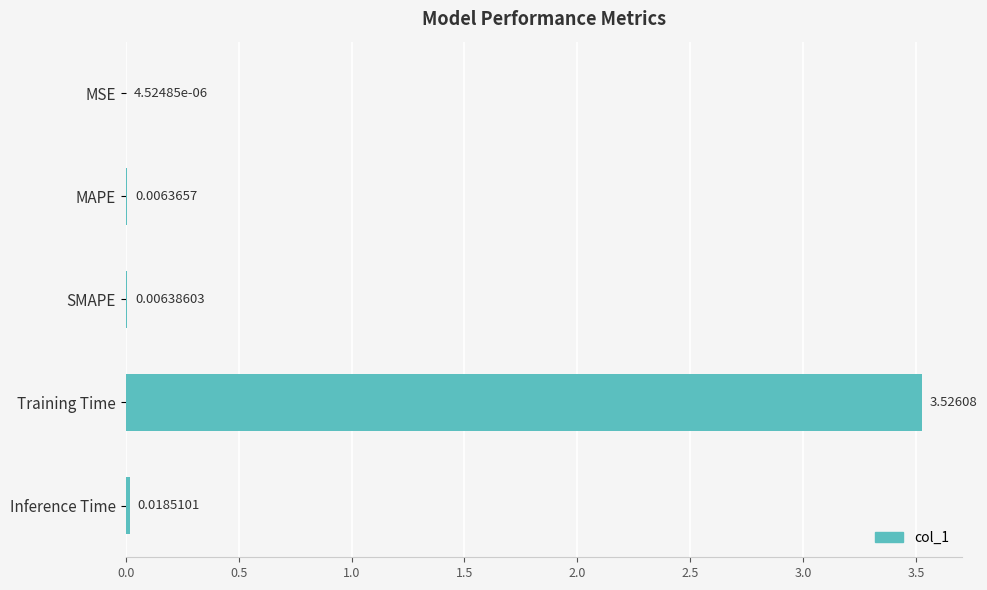

Are the bars horizontal?

Yes